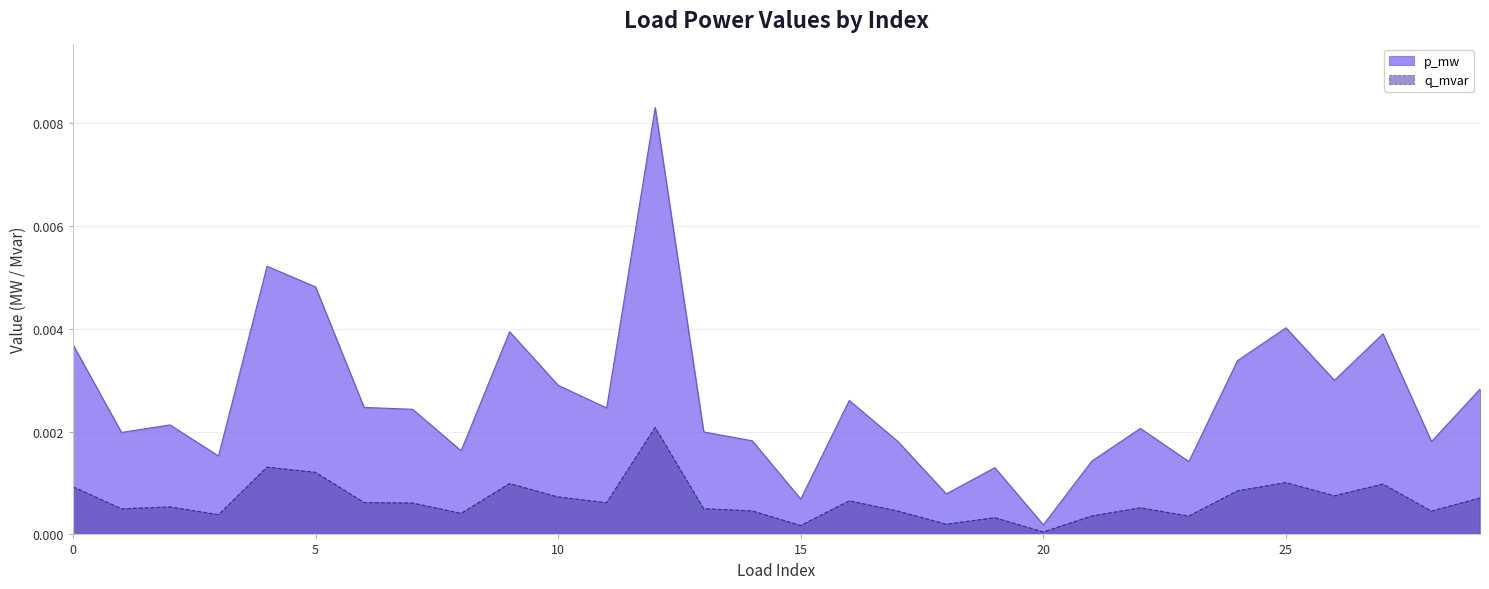

List the series in order of their peak value, highest first.

p_mw, q_mvar